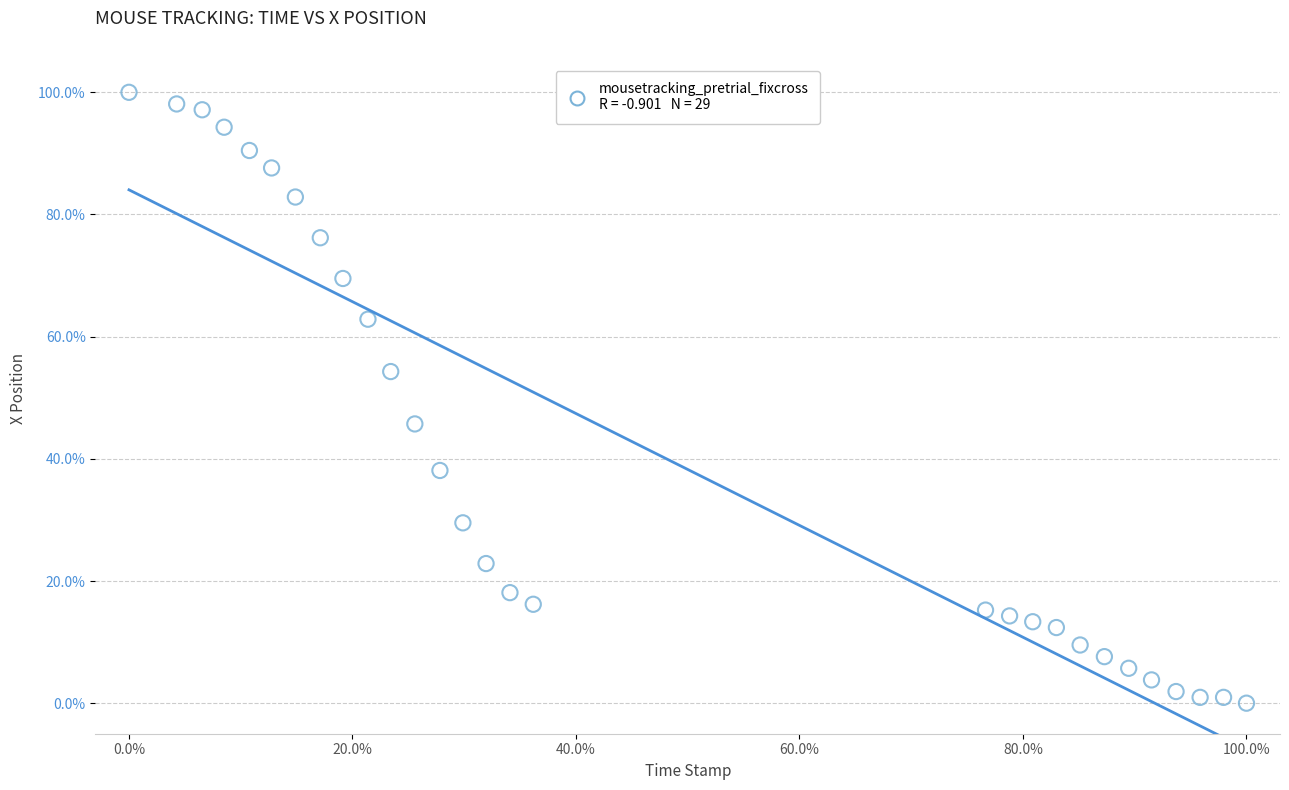

What is the range of Y values (max minus min)?

100.0